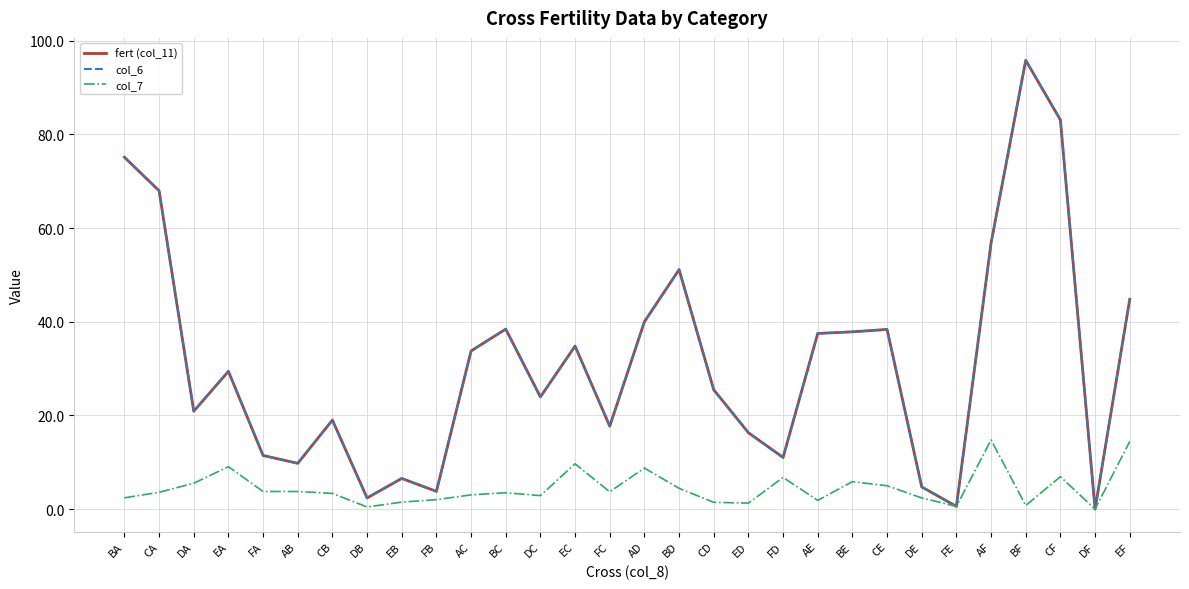

Is it true that fert (col_11) equals 83.1 at CF?

True